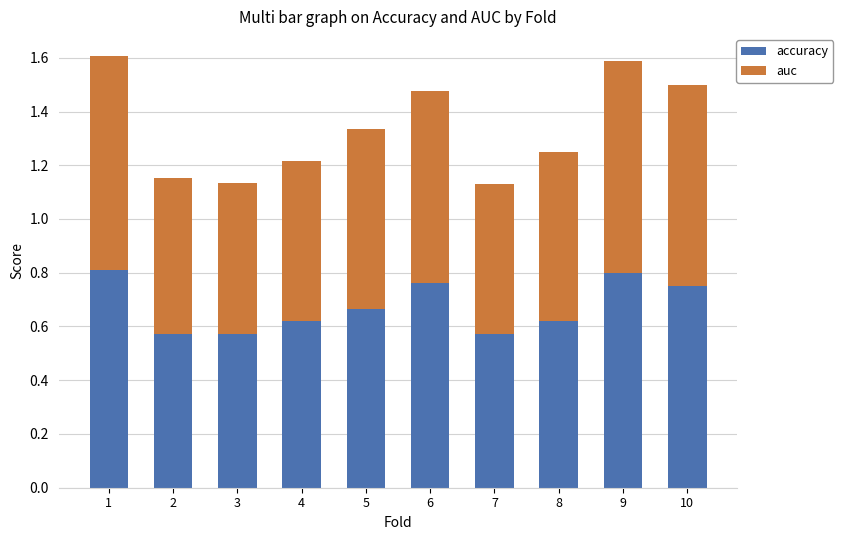

Does the chart contain stacked bars?

Yes